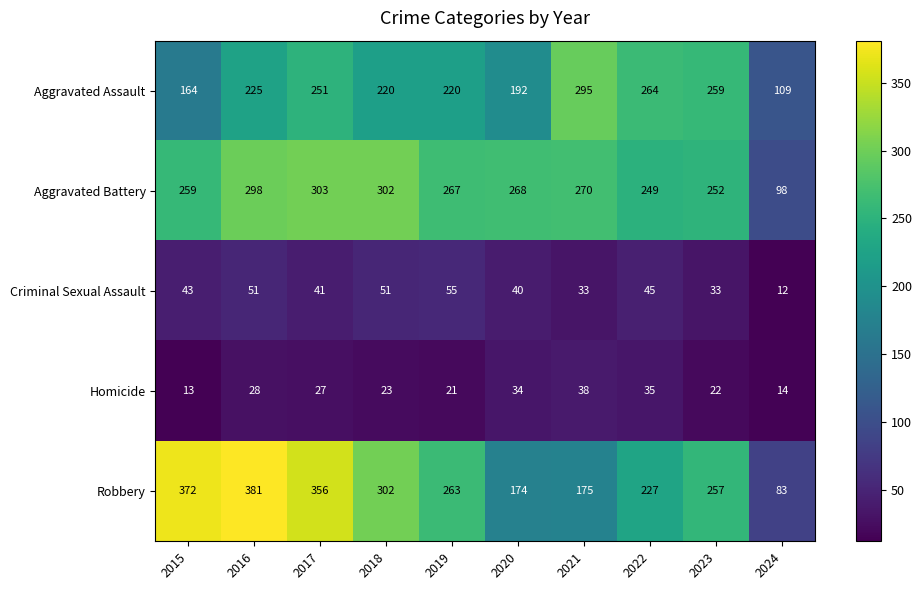

How many categories are shown in the chart?

10